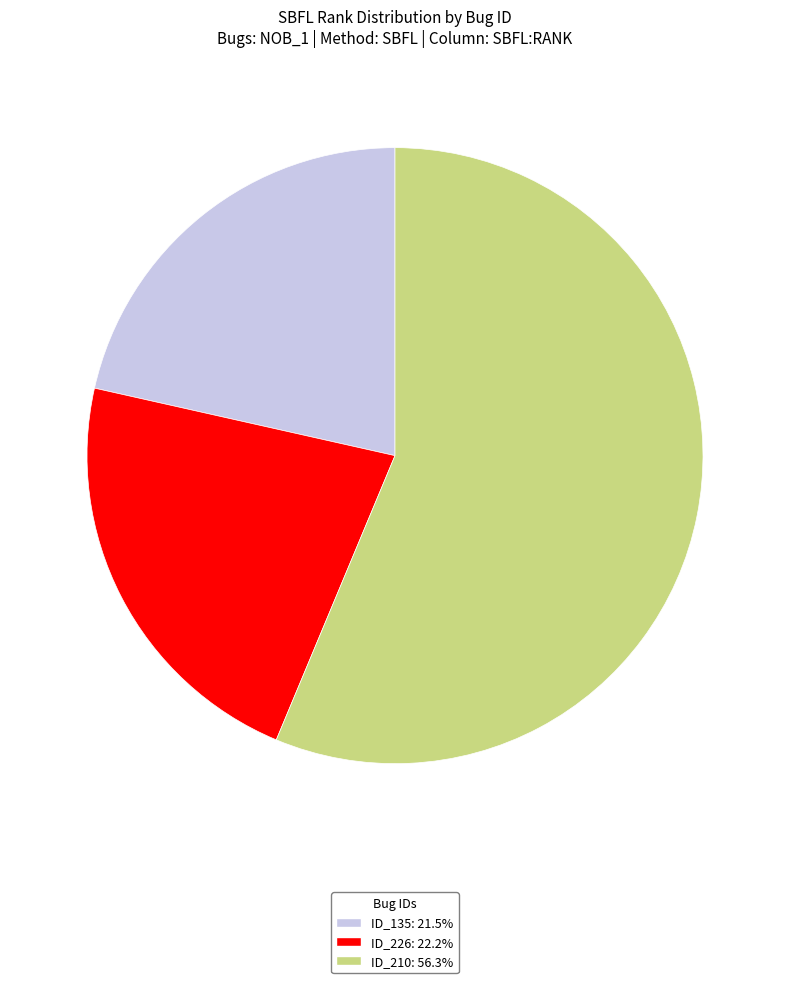

Is there any slice that represents more than half of the pie?

Yes